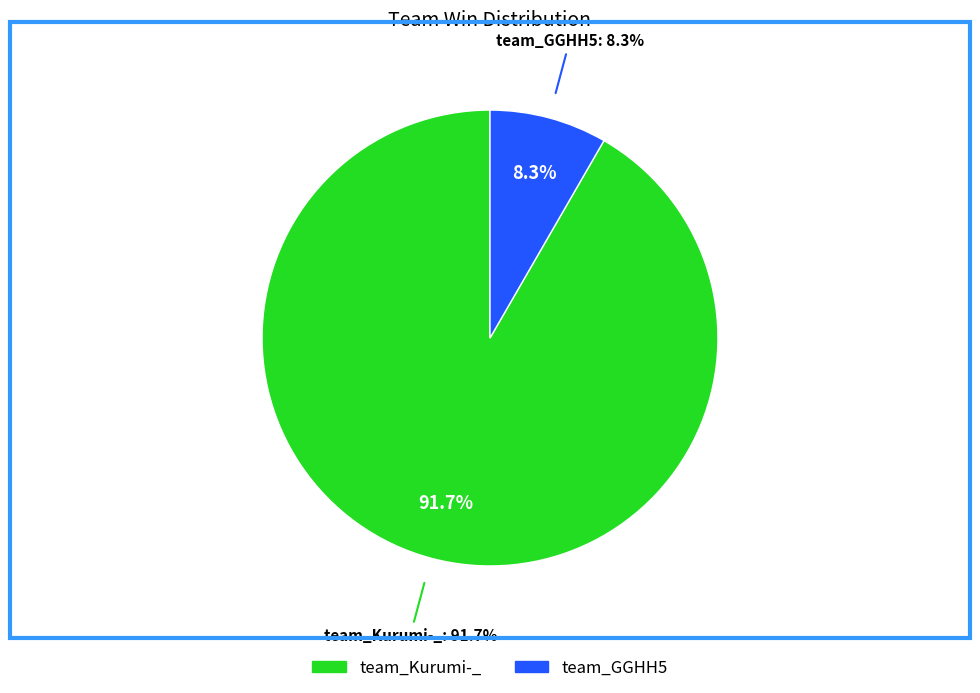

Which category has the smallest portion of the pie?

team_GGHH5